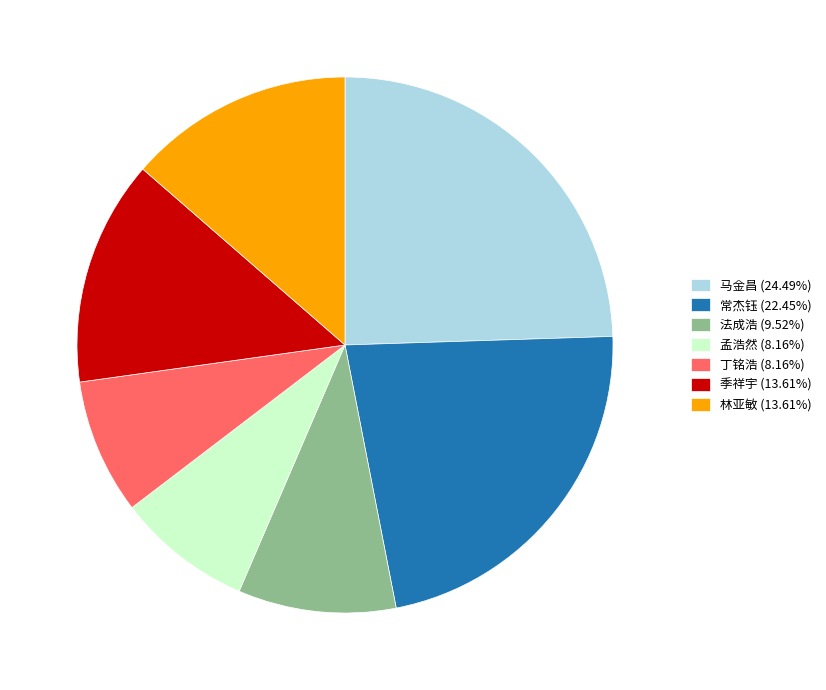

Do 法成浩 (9.52%) and 马金昌 (24.49%) together represent more than half of the pie?

No